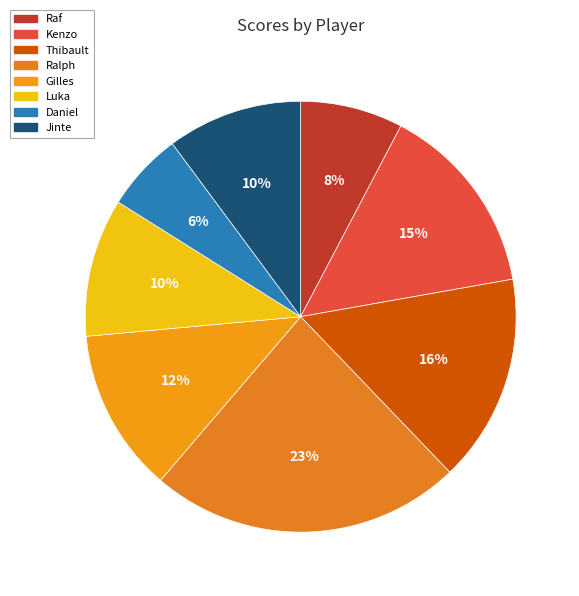

How many segments does this pie chart have?

8